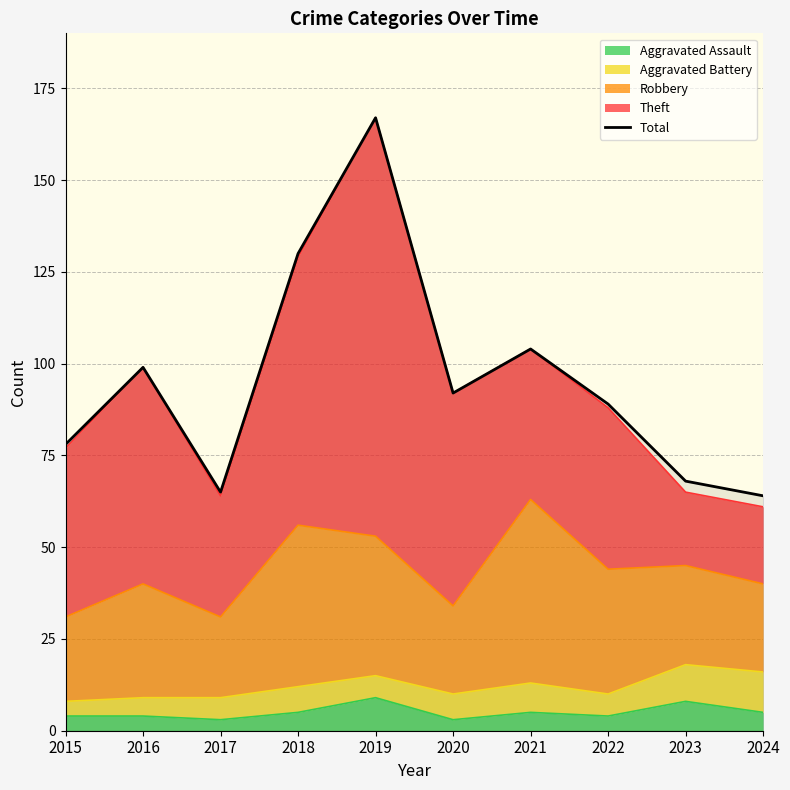

True or false: the data shows 92 at 2020.

True